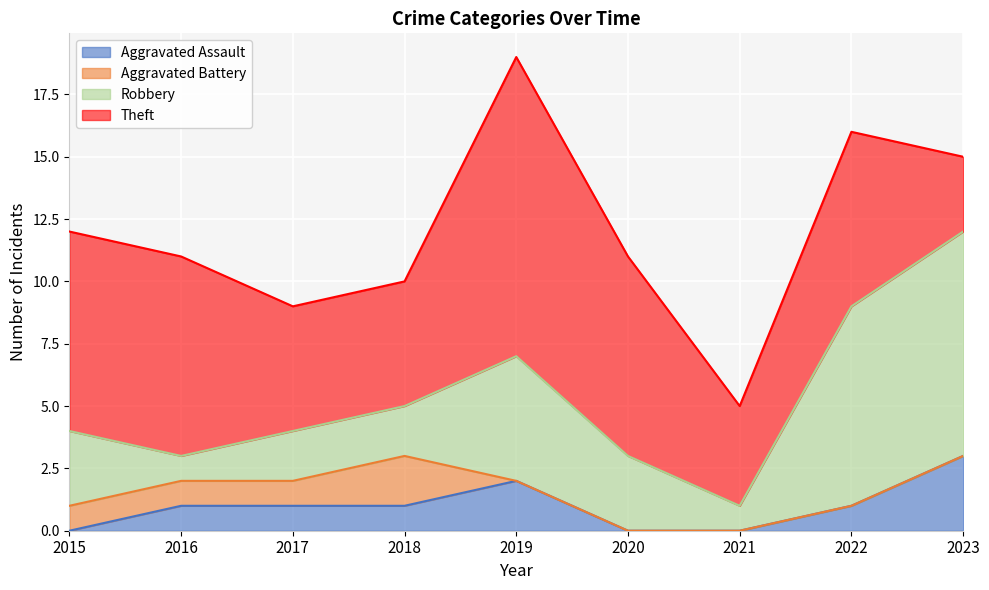

What is the difference between the maximum and minimum values in the Theft series?

9